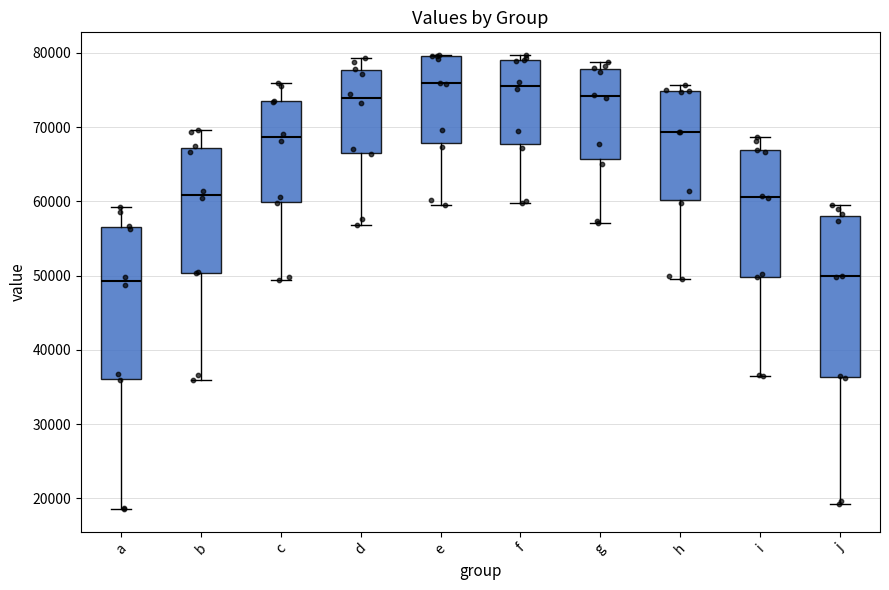

Reading left to right, read every box against the y-axis: the position of its median line, the range the box covers, and the ends of its whiskers. The values are not printed on the chart, so give them approximately, as read against the axis.

a: median 49000, box 36000 to 57000, whiskers 19000 to 59000
b: median 61000, box 50000 to 67000, whiskers 36000 to 70000
c: median 69000, box 60000 to 73000, whiskers 49000 to 76000
d: median 74000, box 67000 to 78000, whiskers 57000 to 79000
e: median 76000, box 68000 to 80000, whiskers 59000 to 80000
f: median 76000, box 68000 to 79000, whiskers 60000 to 80000
g: median 74000, box 66000 to 78000, whiskers 57000 to 79000
h: median 69000, box 60000 to 75000, whiskers 50000 to 76000
i: median 61000, box 50000 to 67000, whiskers 36000 to 69000
j: median 50000, box 36000 to 58000, whiskers 19000 to 60000